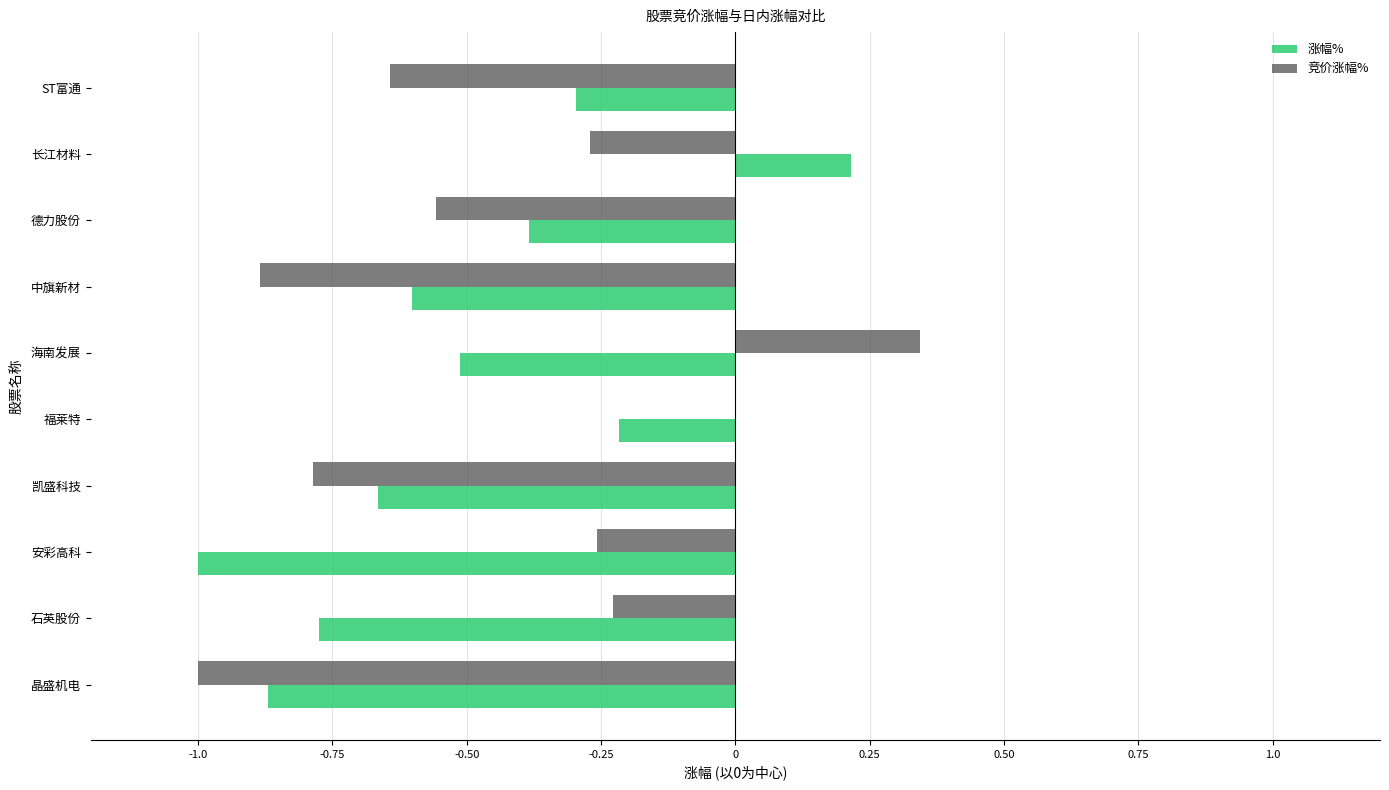

Is it true that 竞价涨幅% equals -0.9 at 中旗新材?

True